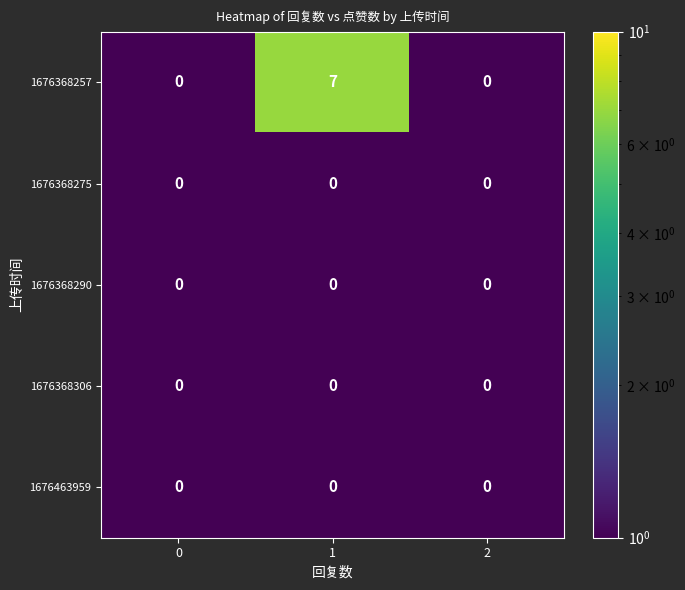

Reading left to right, what are all the values shown in this chart?

1676368257: 0	7	0
1676368275: 0	0	0
1676368290: 0	0	0
1676368306: 0	0	0
1676463959: 0	0	0